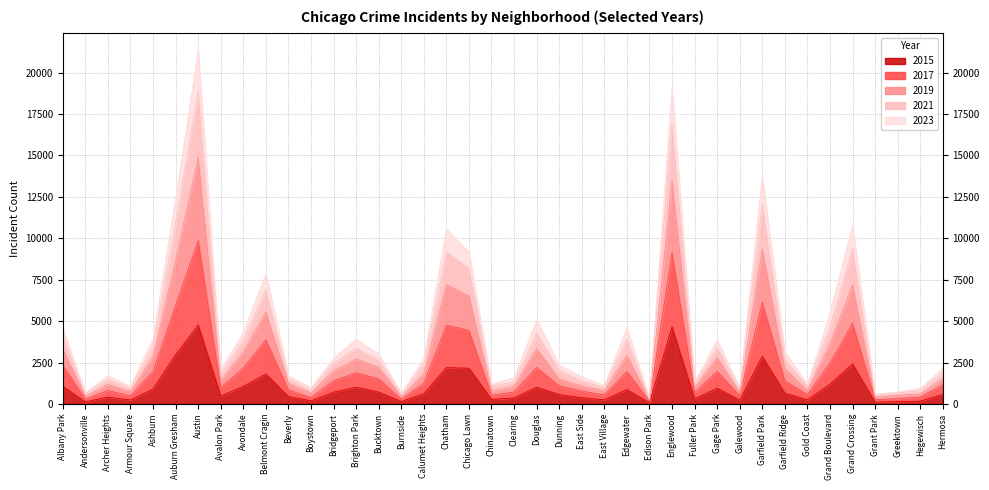

What is the label of the 35th point from the right?

Auburn Gresham